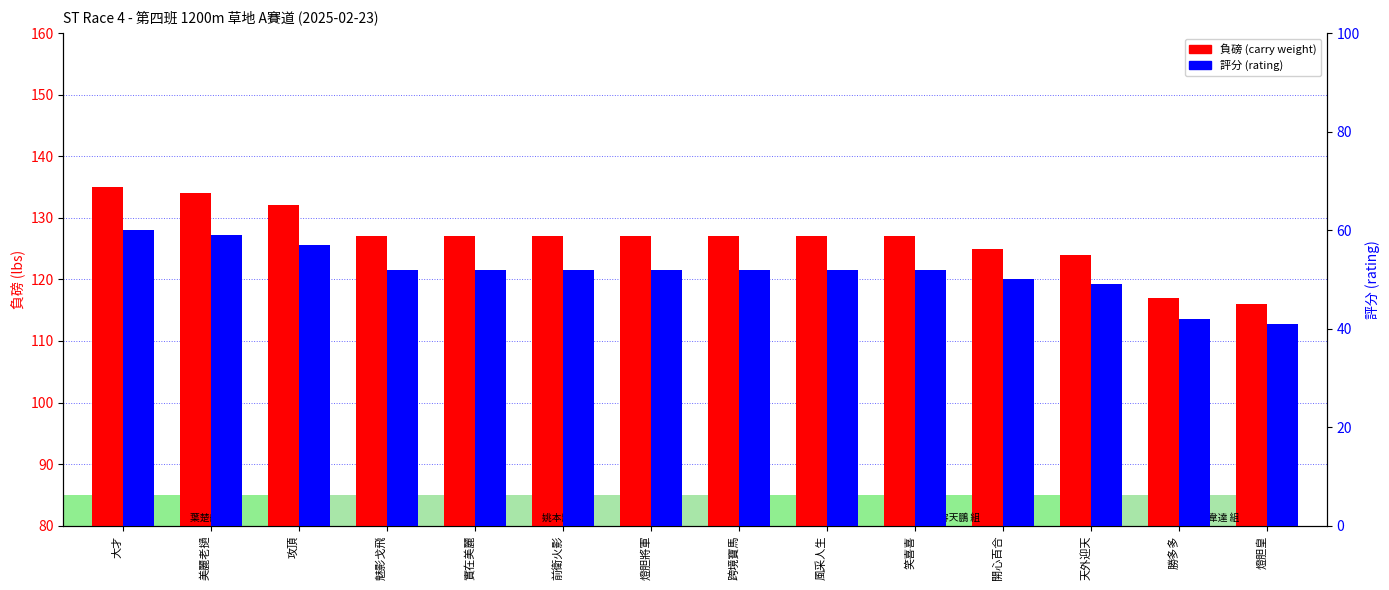

At how many categories does at least one series exceed 106?

14